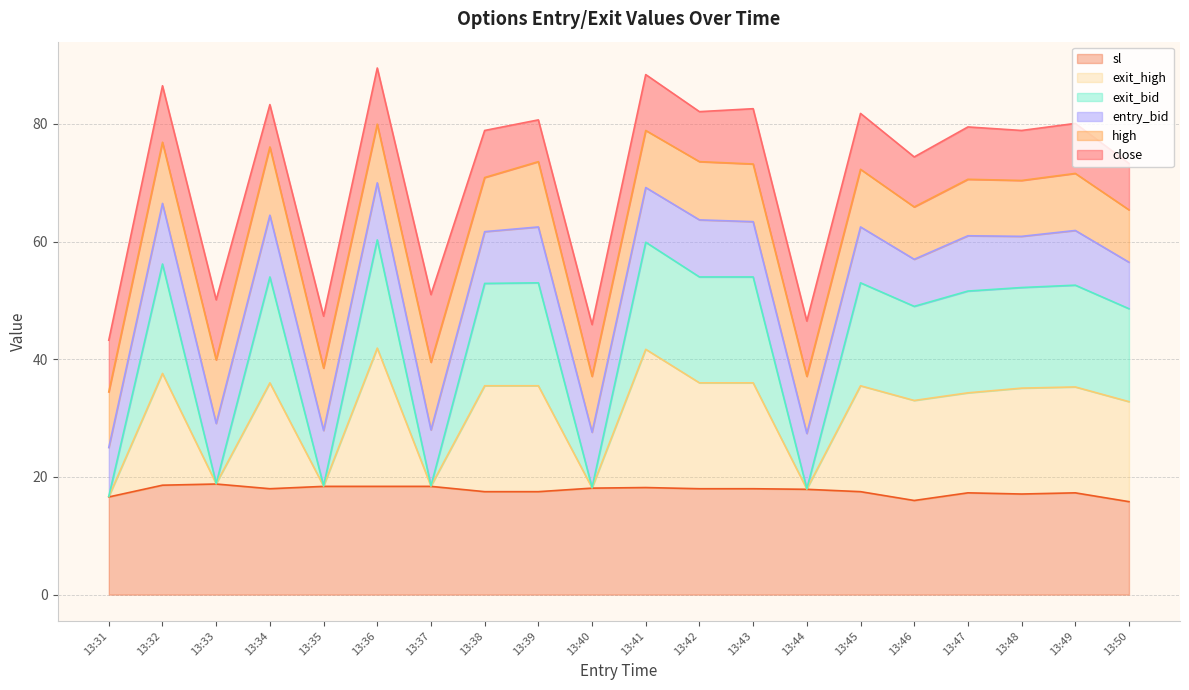

What is the approximate value of exit_bid at 13:34?

54.0